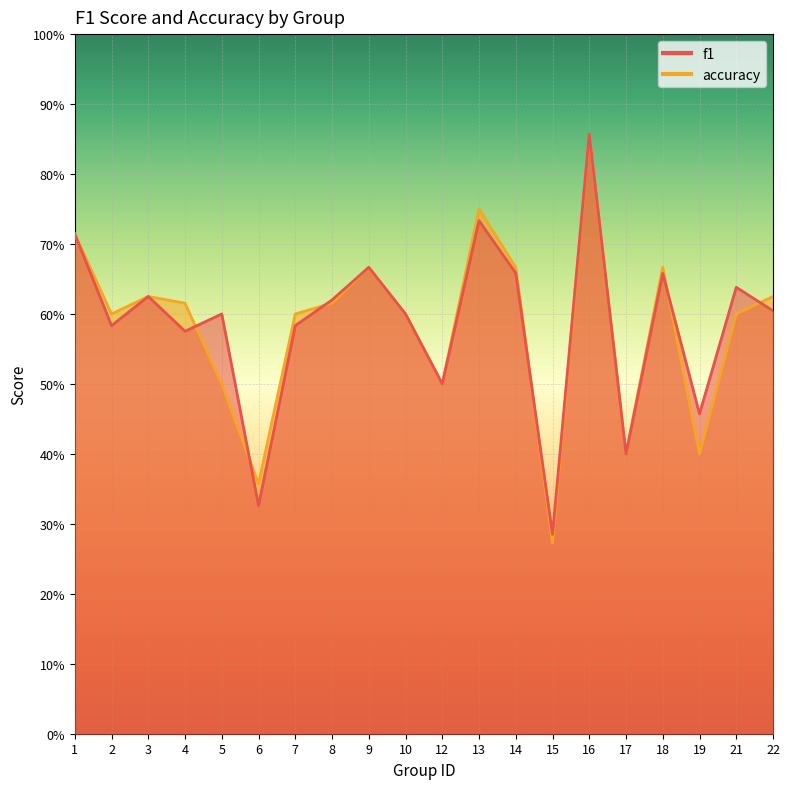

List the series in order of their peak value, lowest first.

f1, accuracy